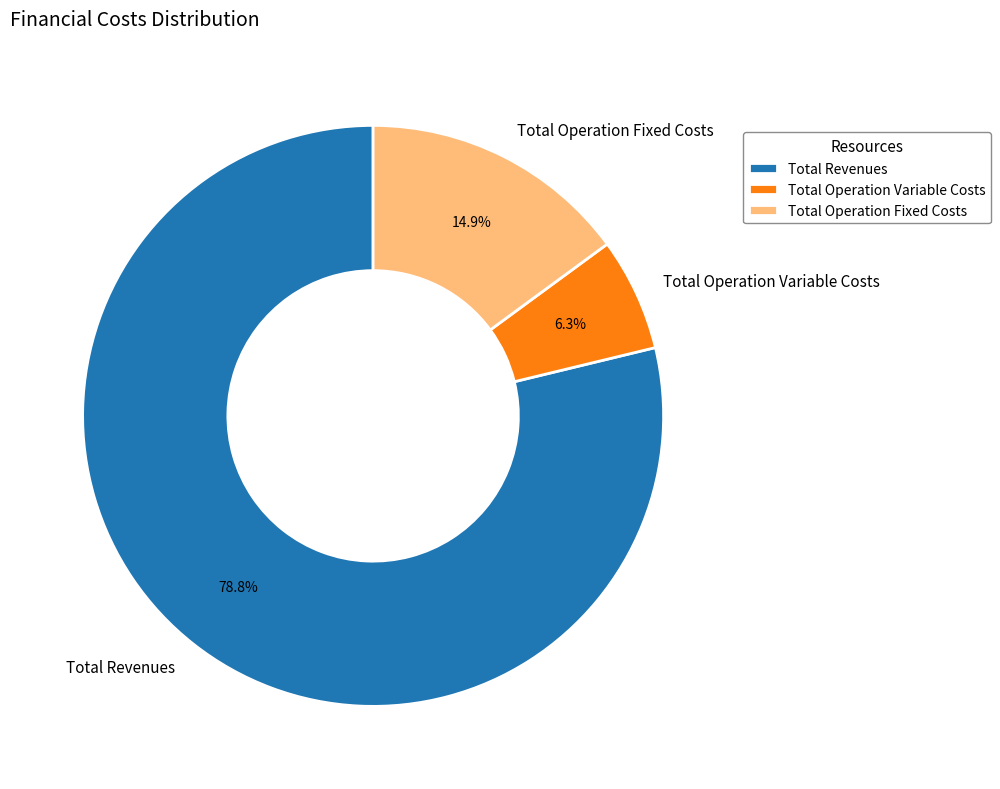

How much of the chart is everything except Total Operation Fixed Costs?

85.1%